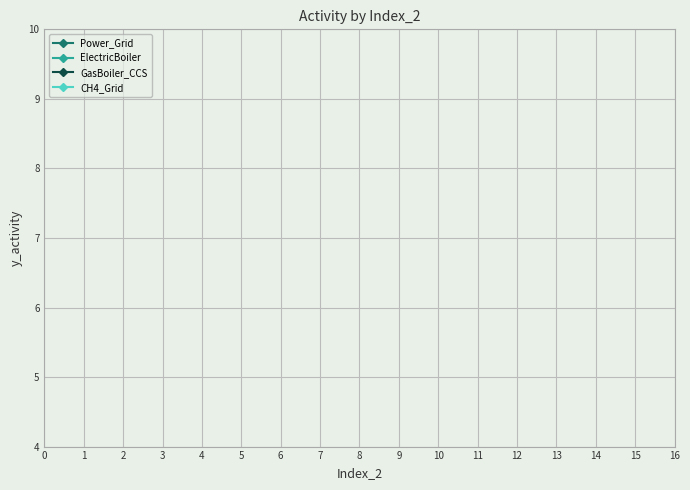

True or false: ElectricBoiler and Power_Grid intersect in this chart.

False